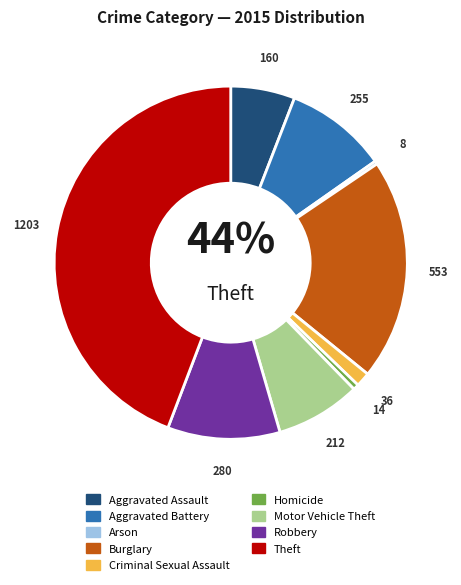

Is there a majority slice in this chart?

No